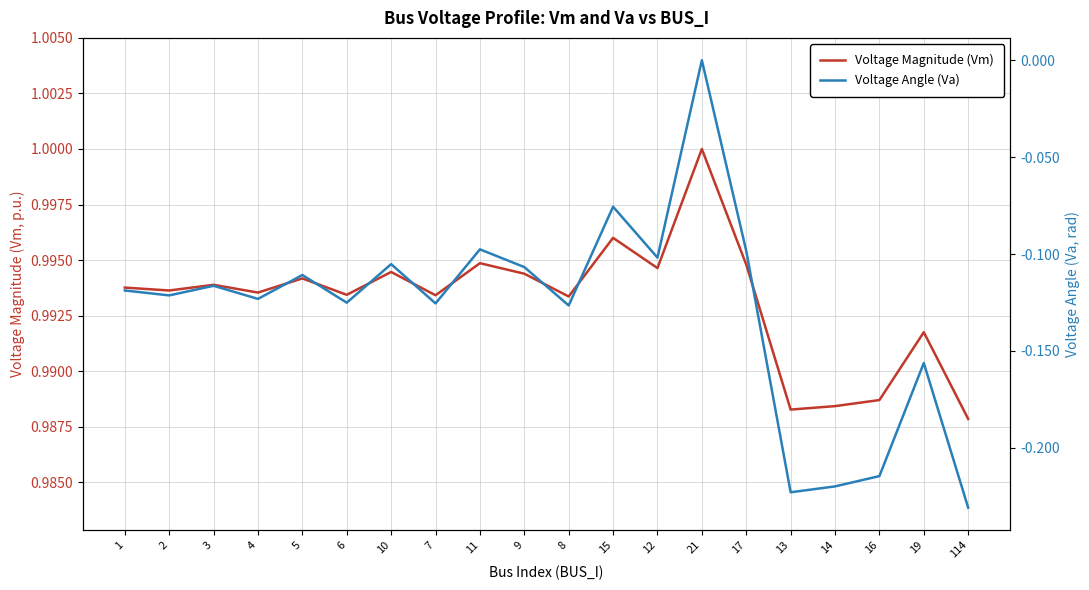

At which category does Voltage Angle (Va) reach its first local peak?

3